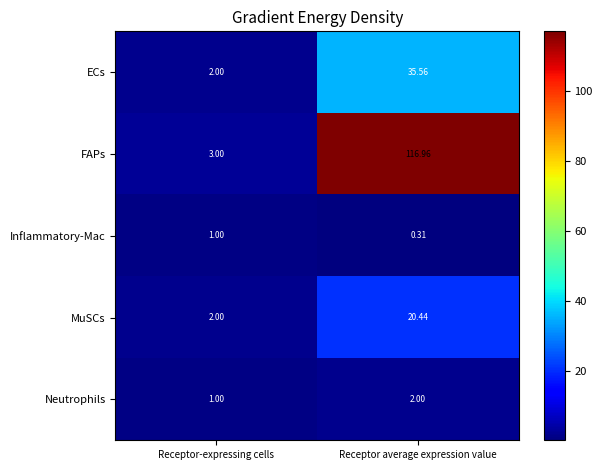

Where does the FAPs series first go above 116?

Receptor average expression value